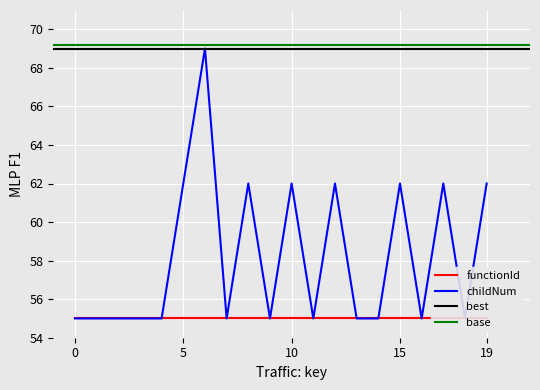

Where is the data nearest to the value 62?

5